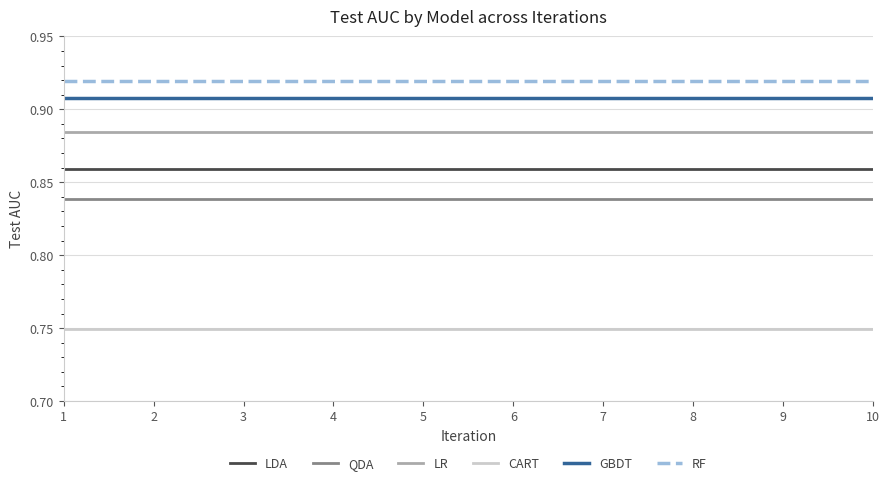

True or false: QDA and LDA cross at least once.

False